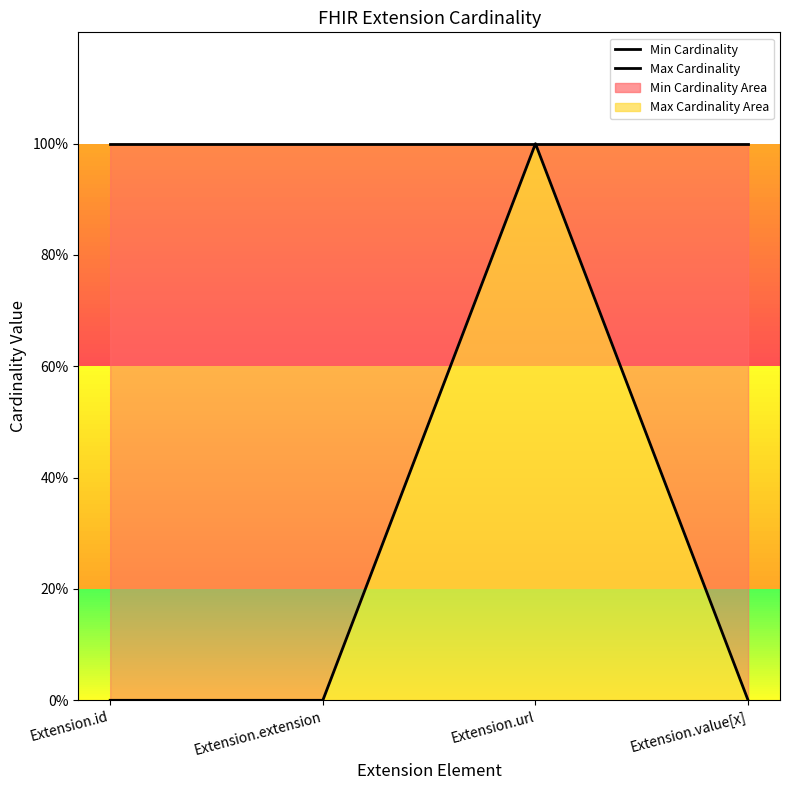

True or false: Max Cardinality has a value of 0 at Extension.id.

False